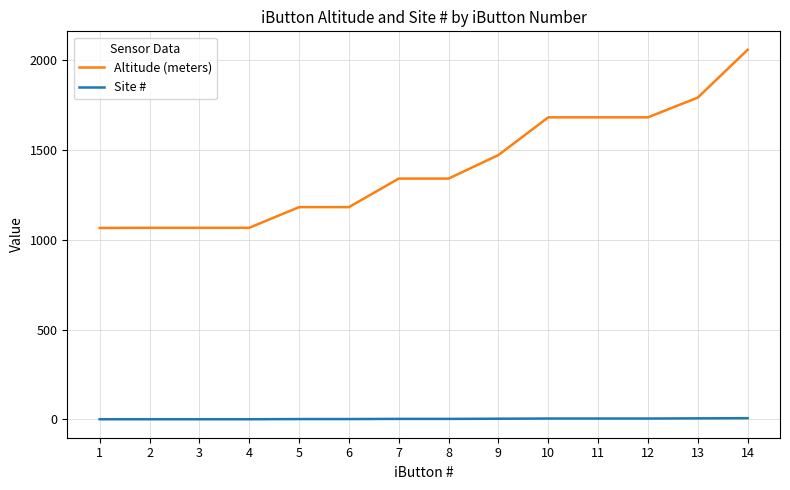

True or false: Site # and Altitude (meters) intersect in this chart.

False